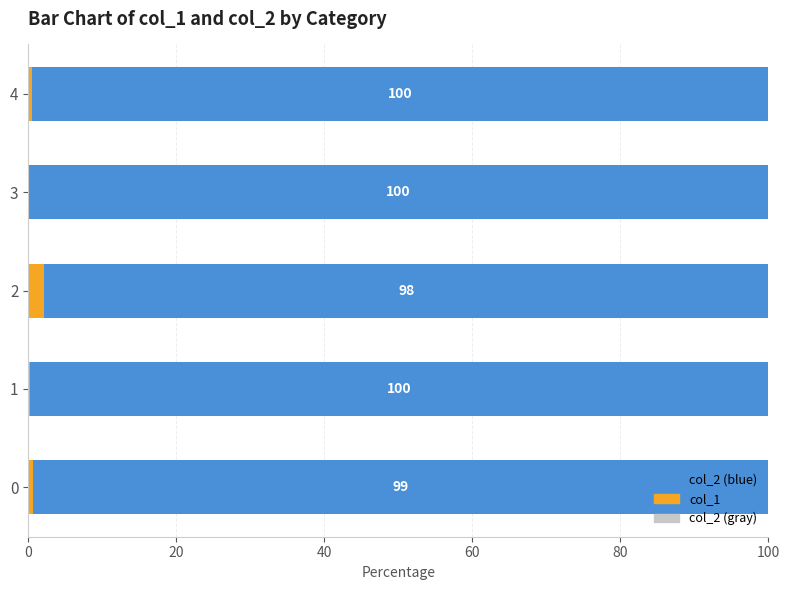

What is the total value across all series at 4?

100.0